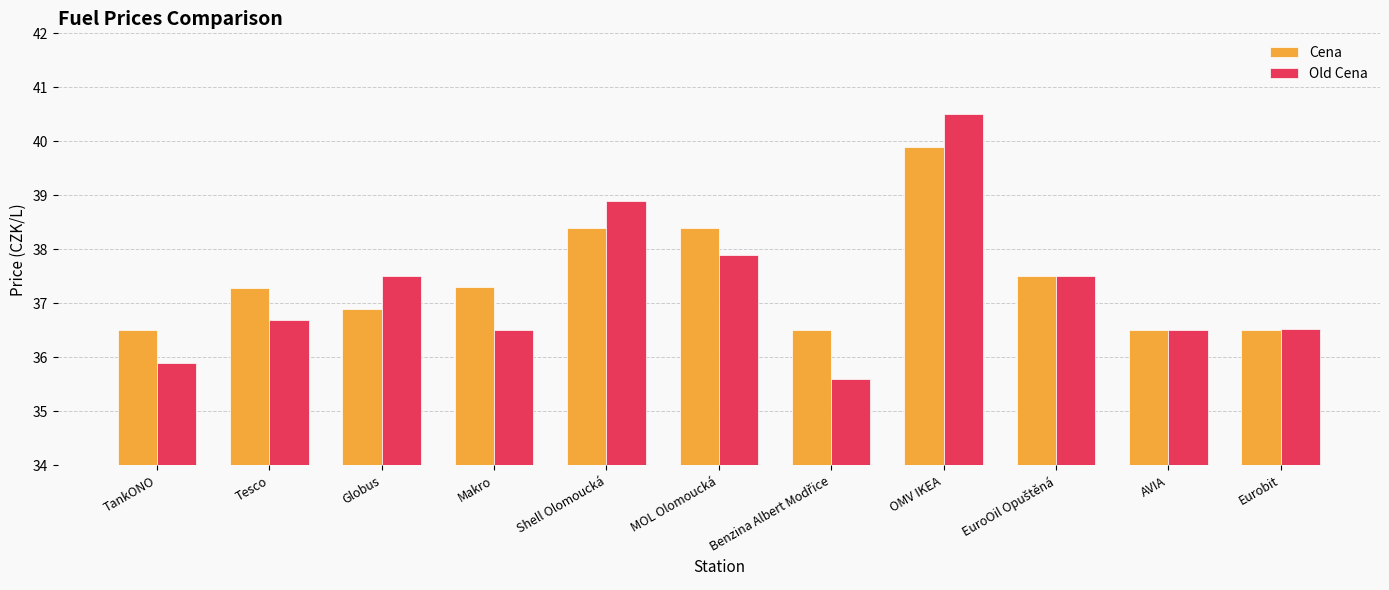

Which series has the largest total across all categories?

Cena